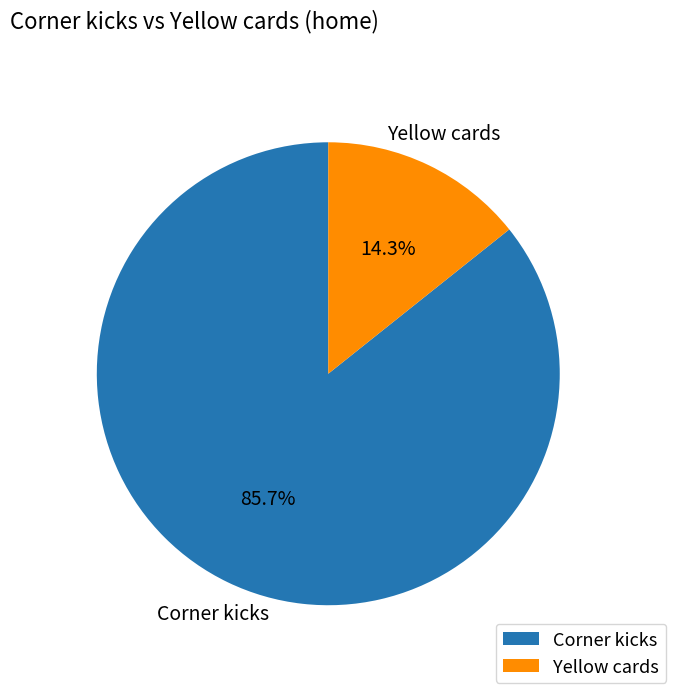

Which category accounts for the majority?

Corner kicks